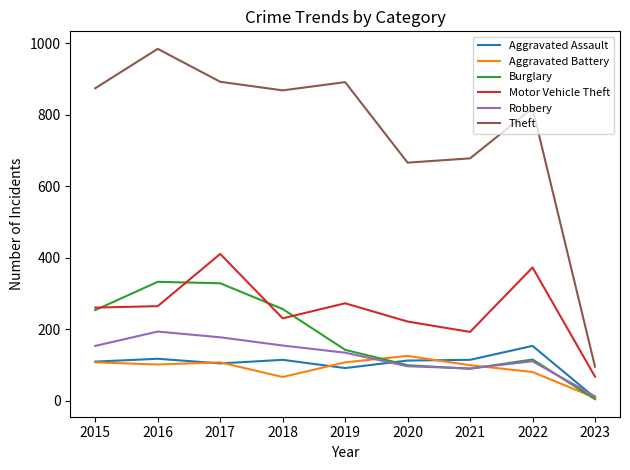

Which series changed the most between 2018 and 2019?

Burglary